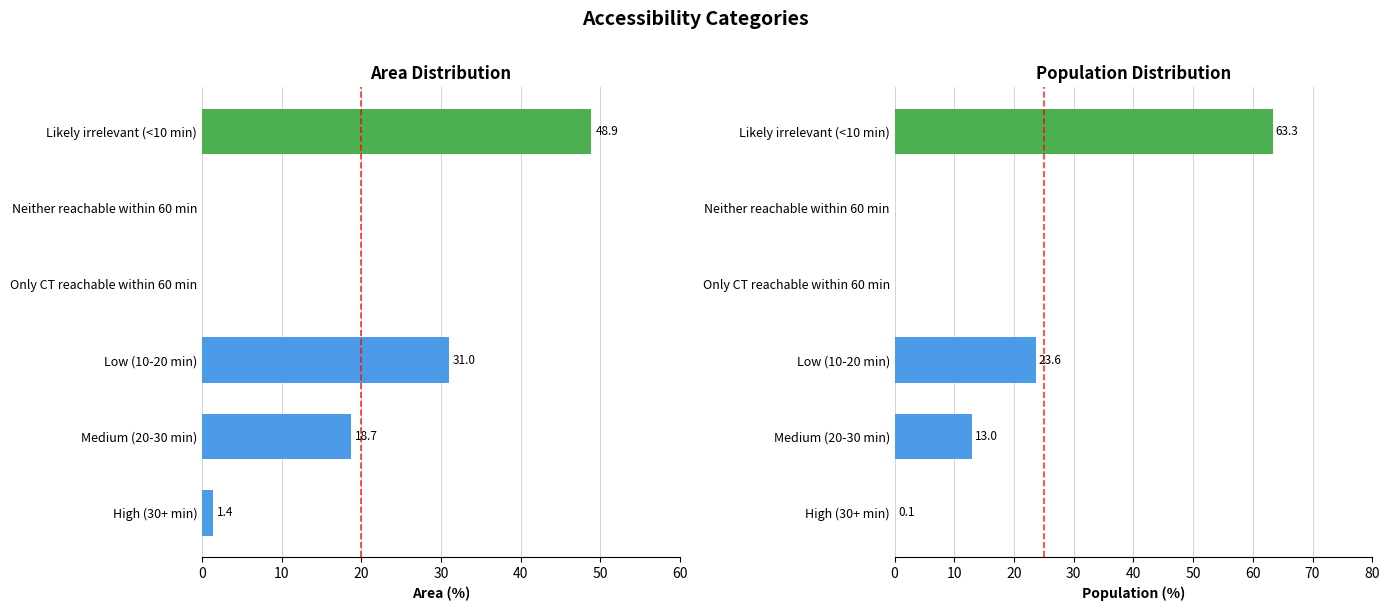

How many bars are there in total?

12